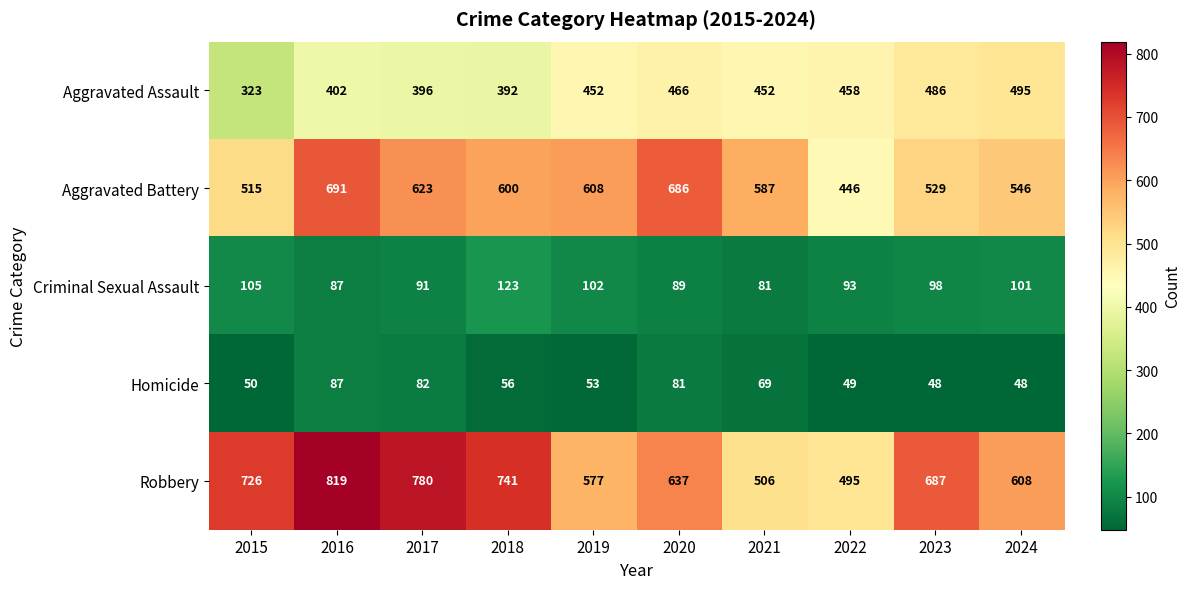

What is the difference between the highest and lowest values at 2016?

732